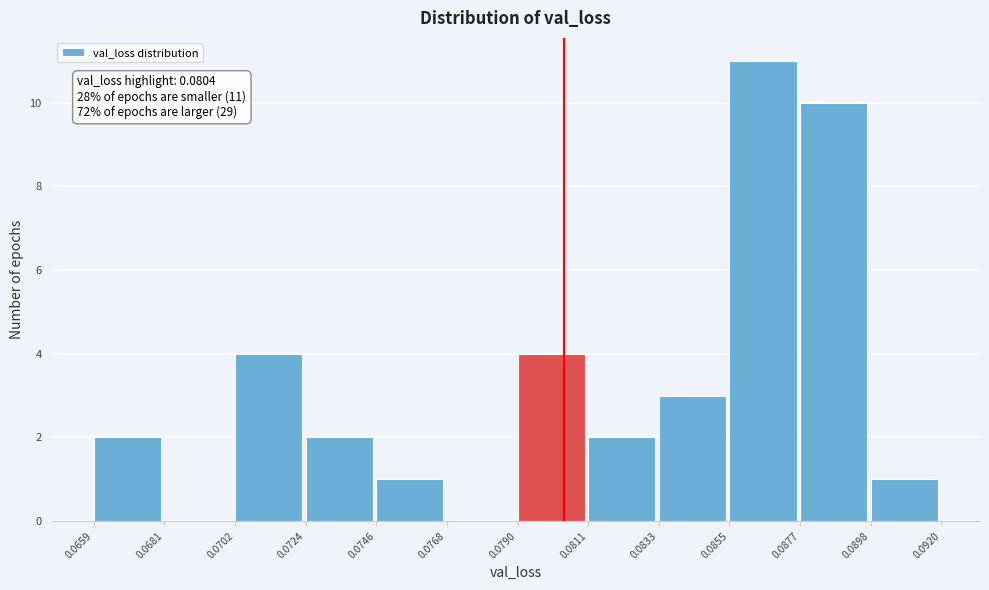

Over which range of the x-axis is the bar tallest?

0.0855 to 0.0877